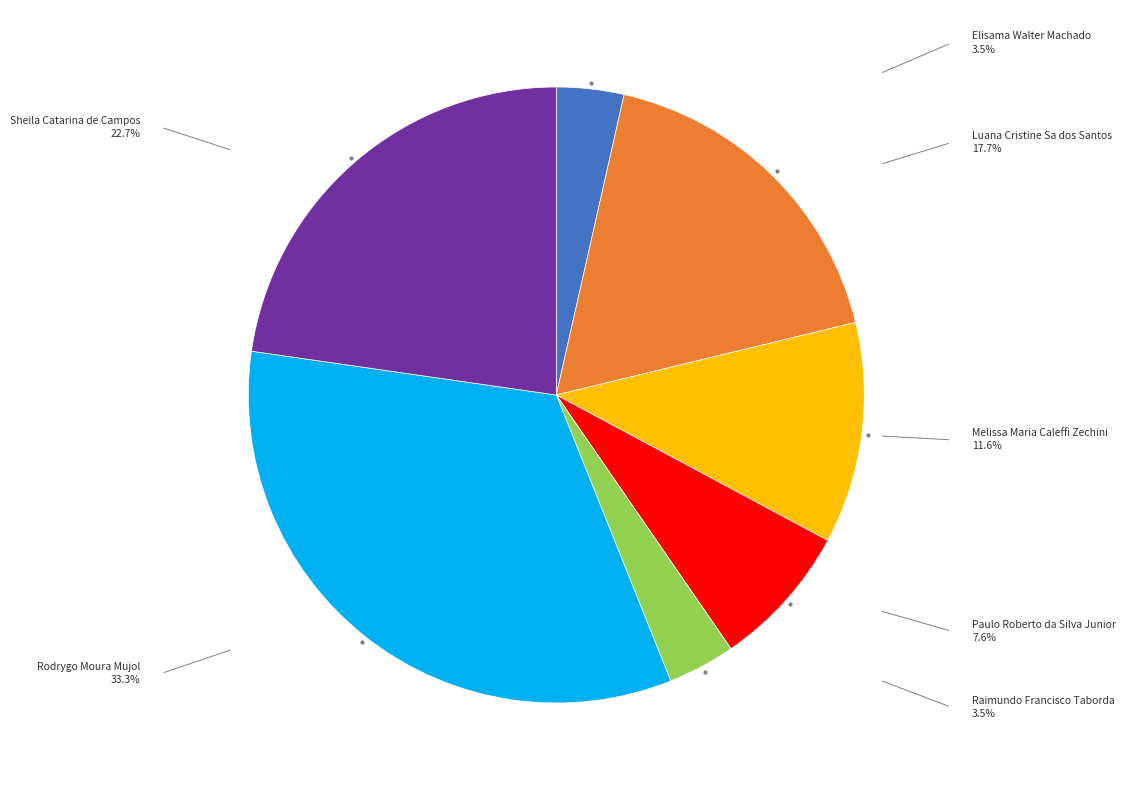

Is there a majority slice in this chart?

No